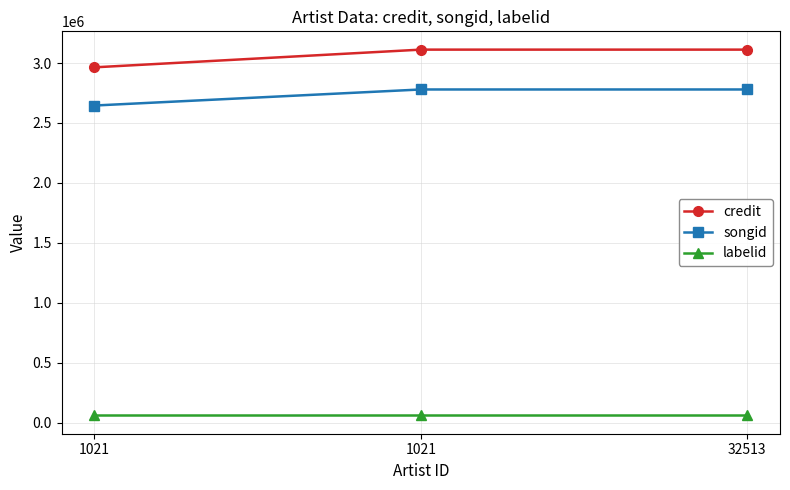

Which label corresponds to the largest value in the chart?

1021